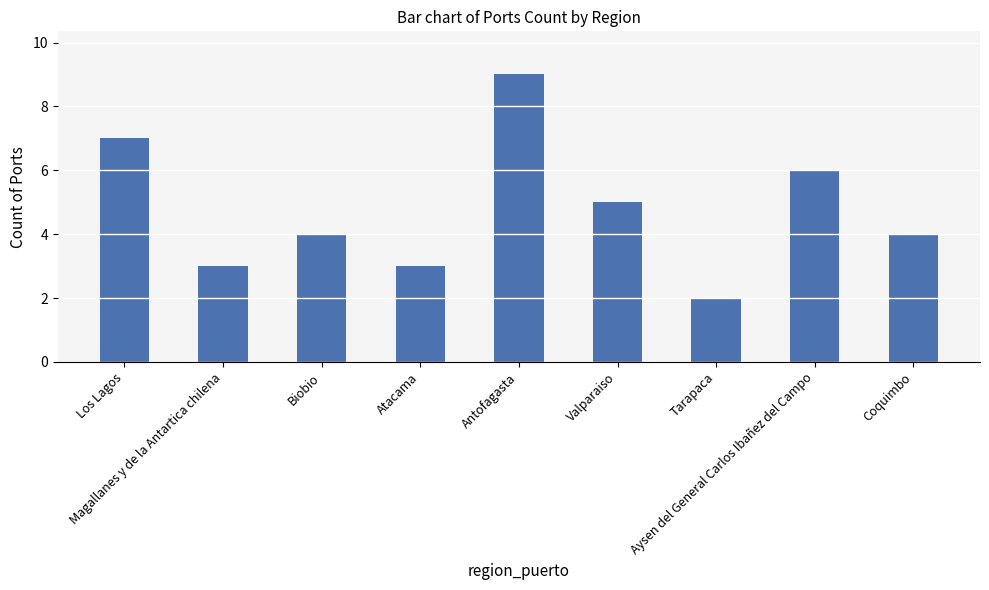

Reading left to right, extract all data points from this chart.

7	3	4	3	9	5	2	6	4